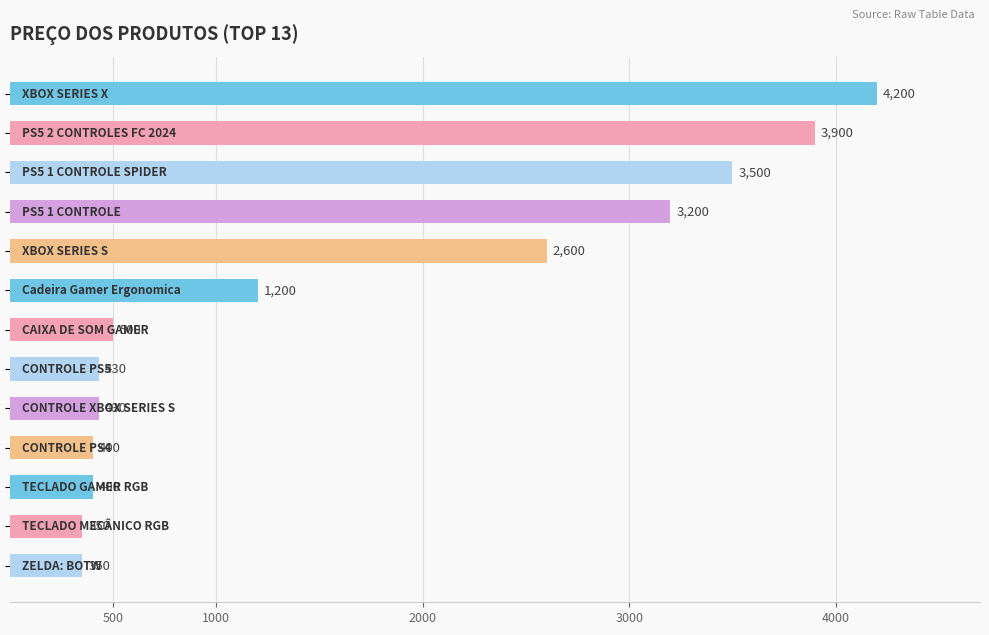

What is the difference between the maximum and minimum values?

3850